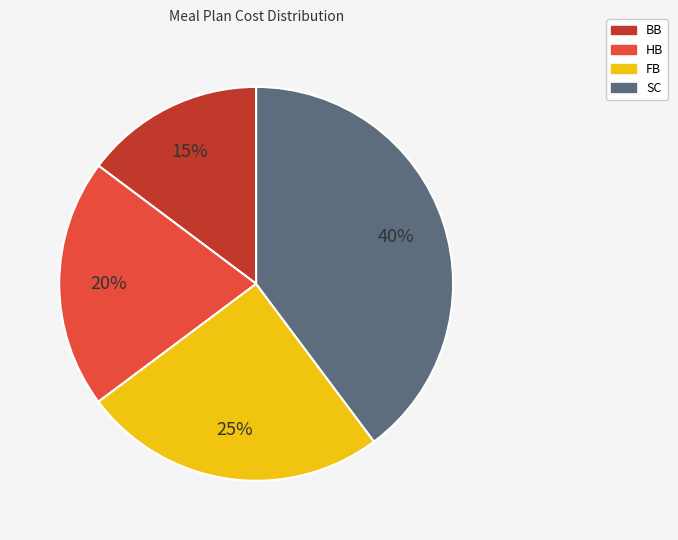

What is the ratio of the value at HB to the value at FB?

0.8